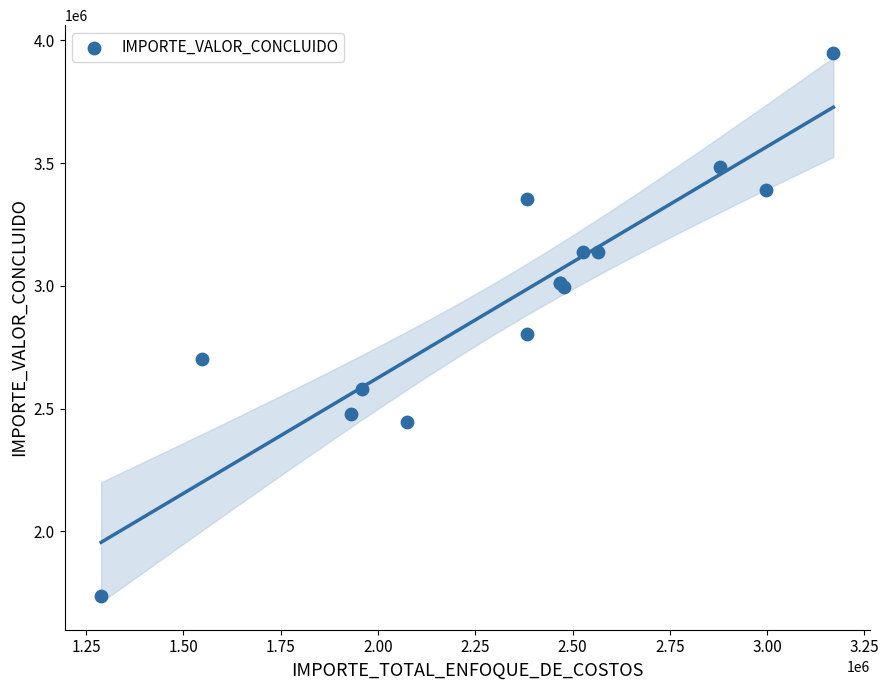

What Y value in the scatter plot is closest to 2843500?

2802000